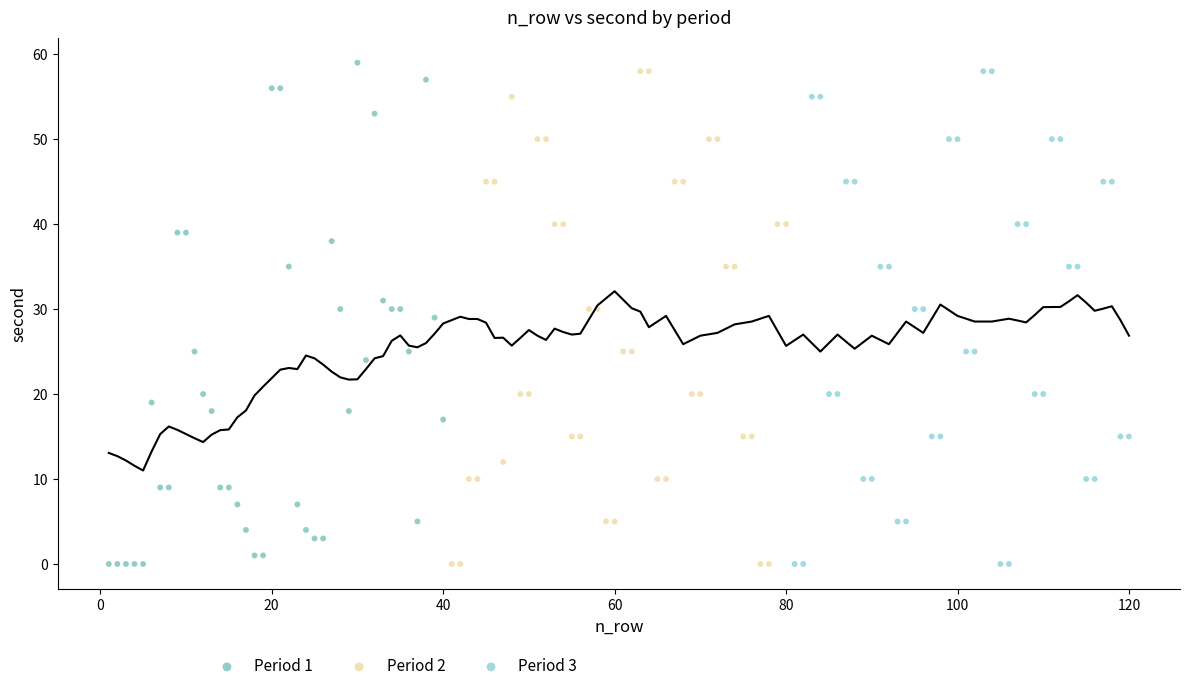

What are all the series names shown in the legend?

Period 1, Period 2, Period 3